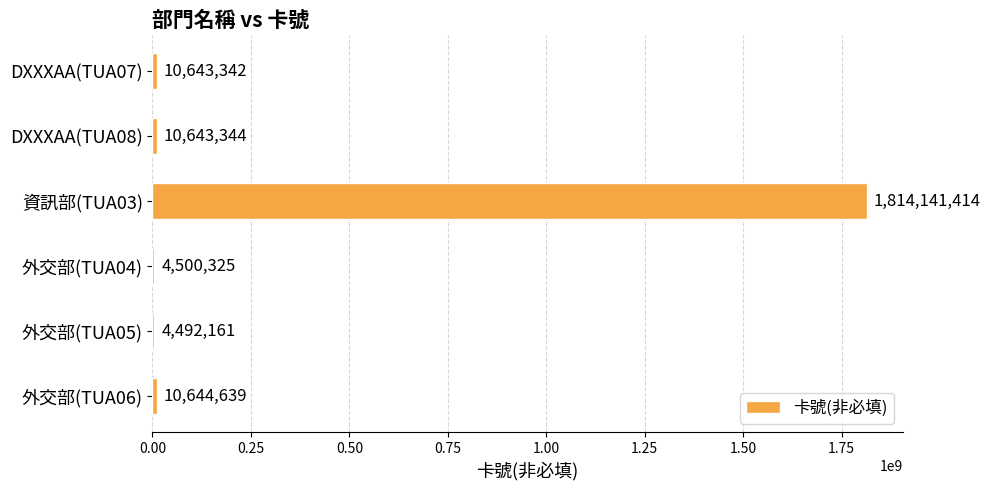

Where is the data nearest to the value 909316787?

外交部(TUA06)